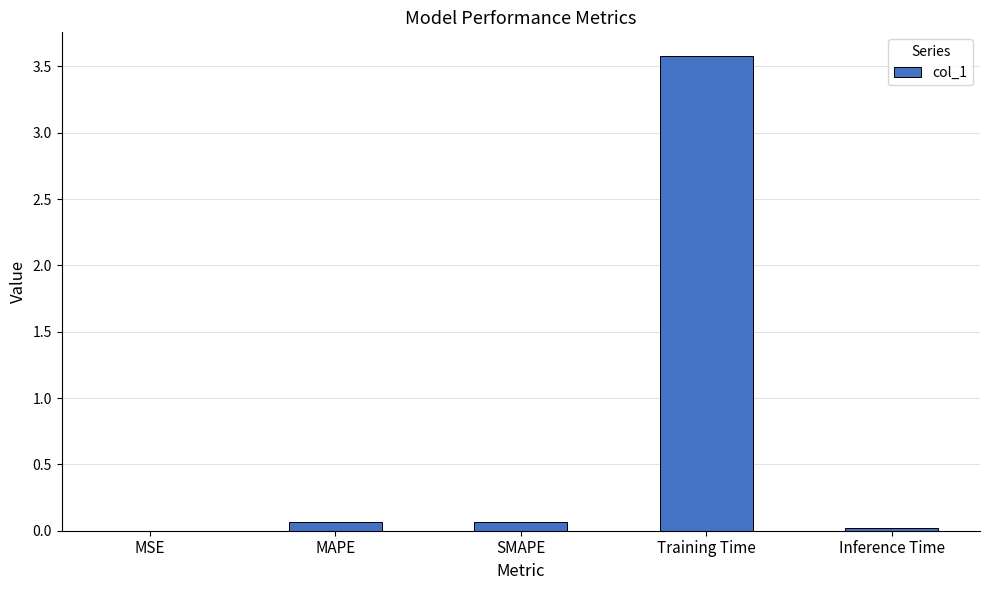

True or false: the data shows 3.6 at Training Time.

True